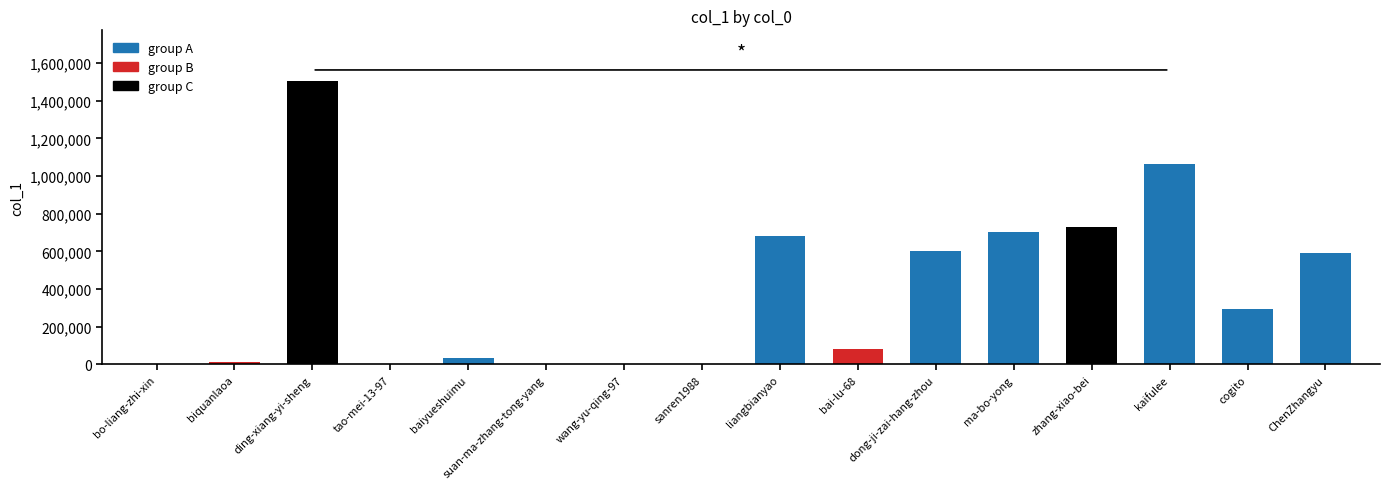

What is the sum of the values at liangbianyao and kaifulee?

1741950